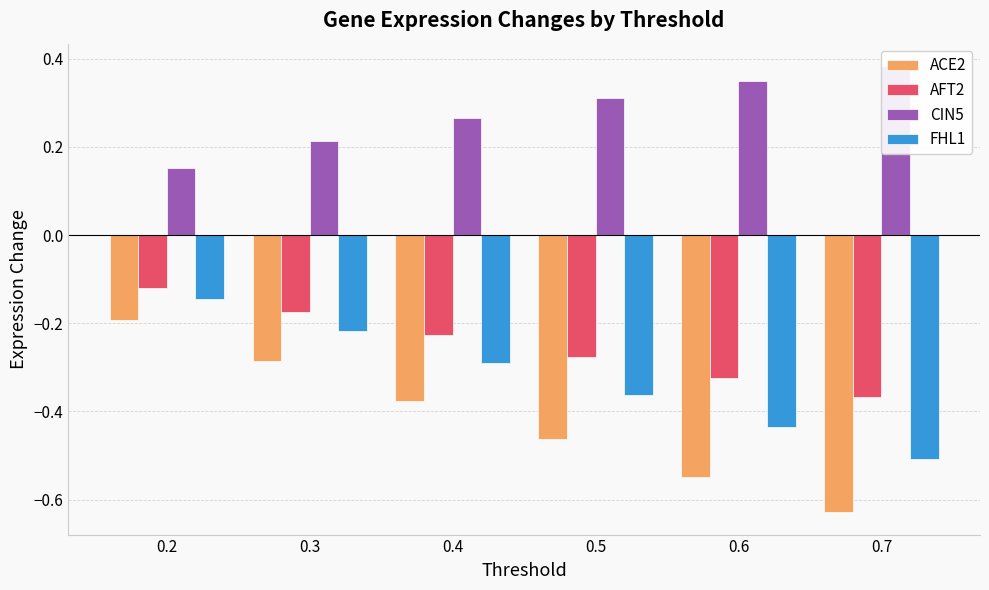

Reading left to right, what are all the values shown in this chart?

ACE2: -0.2	-0.3	-0.4	-0.5	-0.5	-0.6
AFT2: -0.1	-0.2	-0.2	-0.3	-0.3	-0.4
CIN5: 0.2	0.2	0.3	0.3	0.3	0.4
FHL1: -0.1	-0.2	-0.3	-0.4	-0.4	-0.5